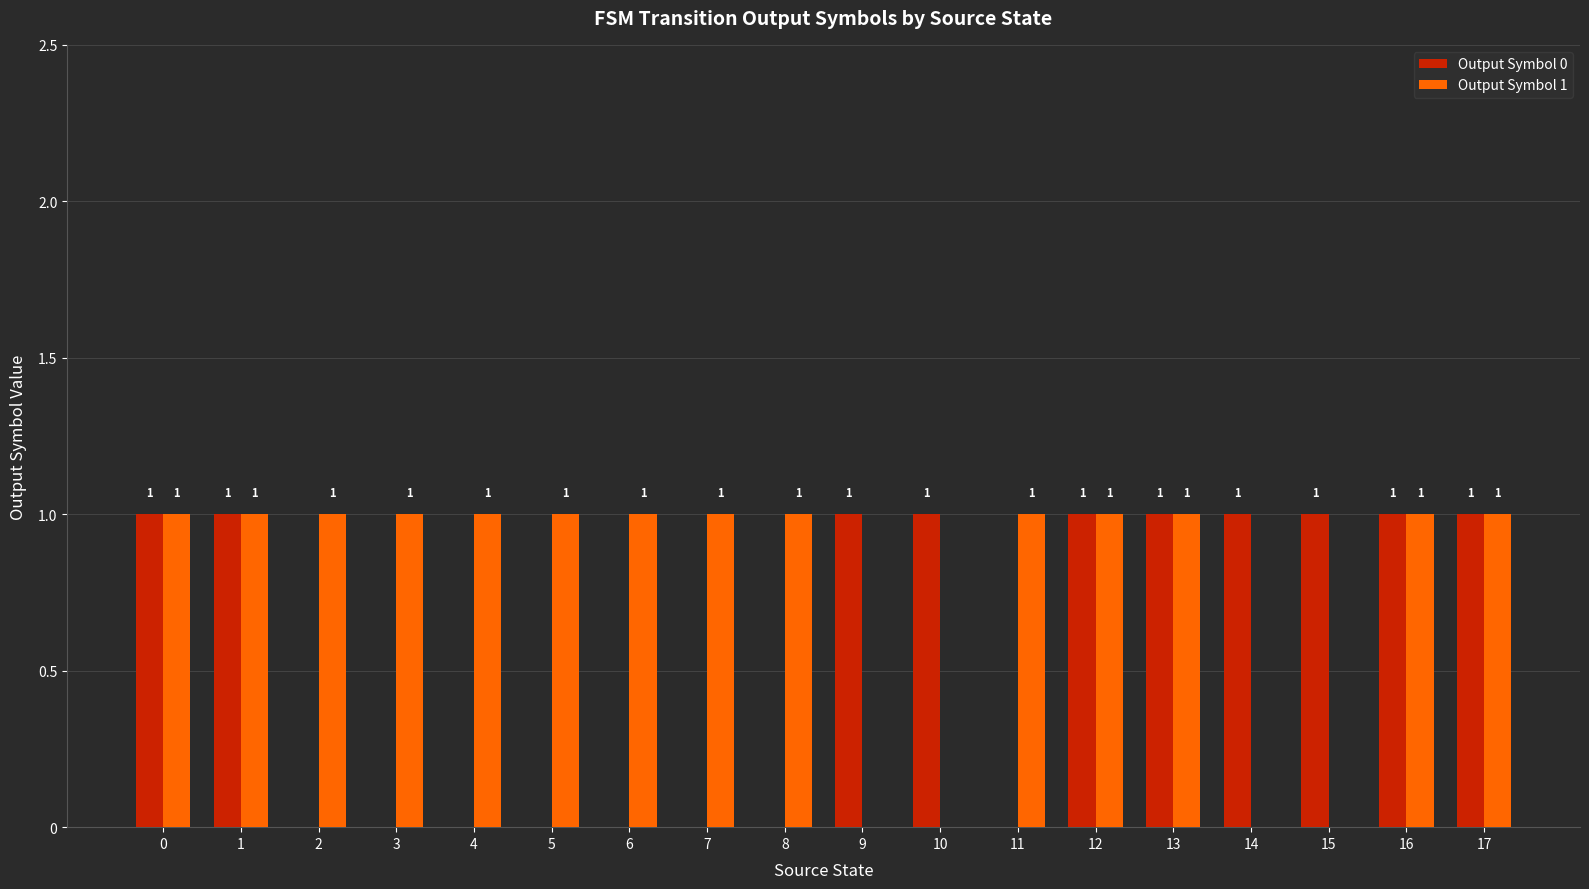

True or false: Output Symbol 0 has a value of 0 at 8.

True